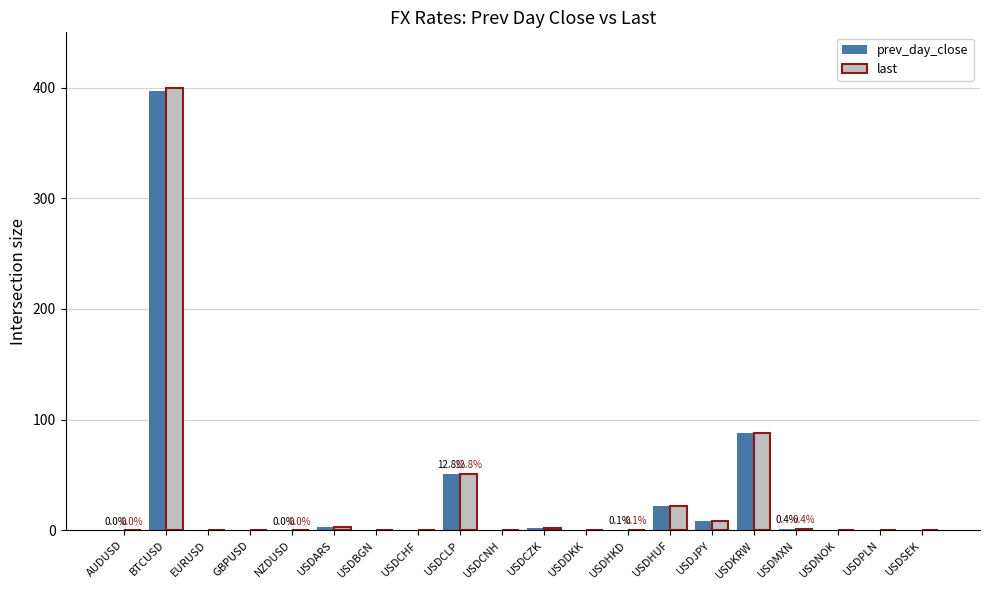

At which category does the chart reach its peak across all series?

BTCUSD